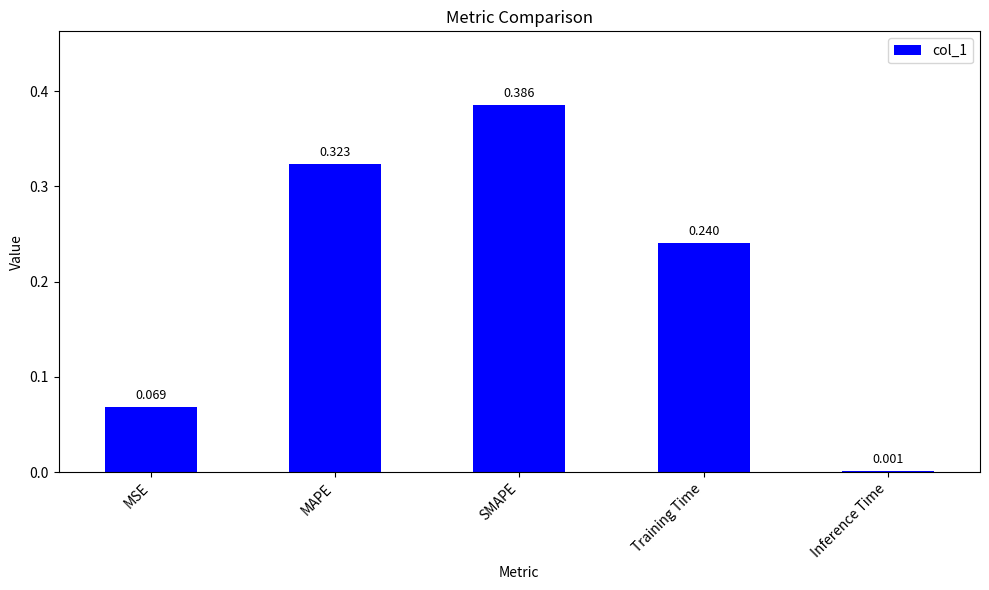

What is the sum of all values?

1.0